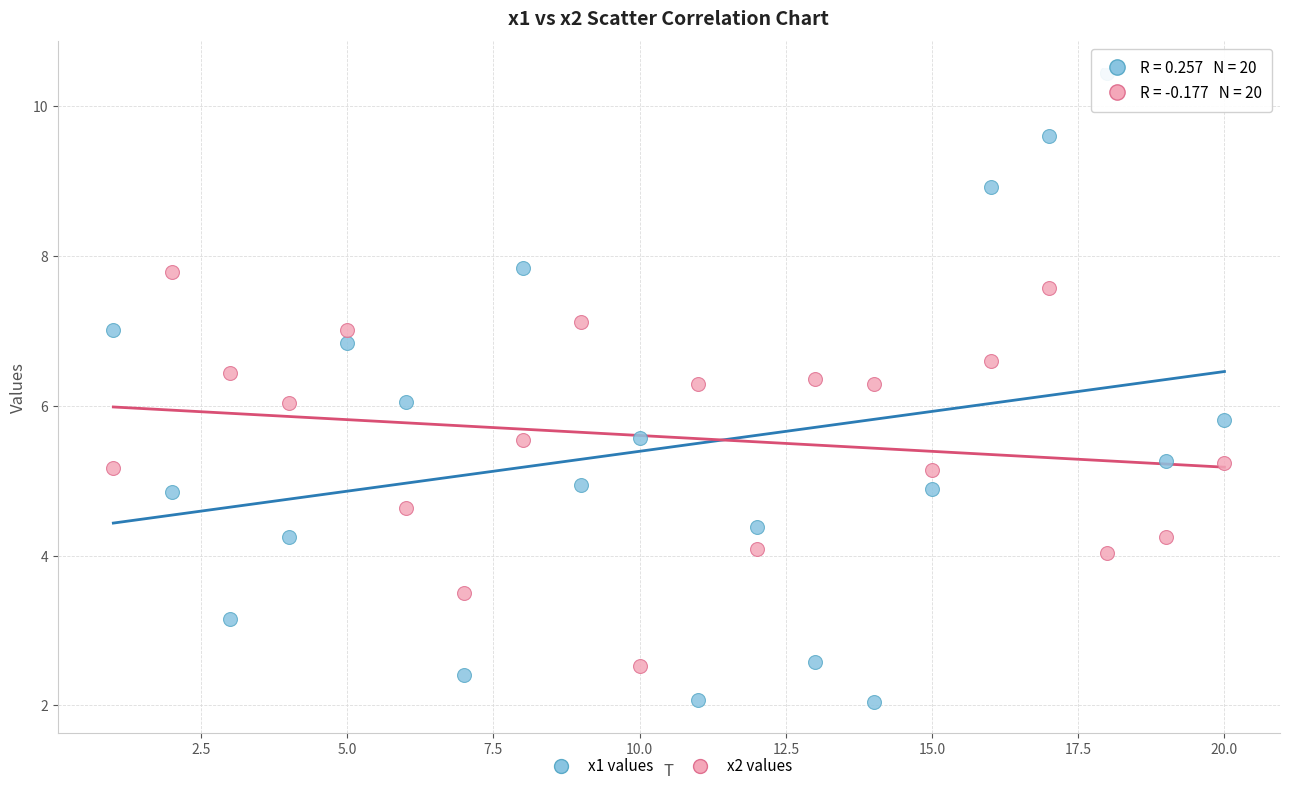

Which series contains the highest Y value?

x1 values